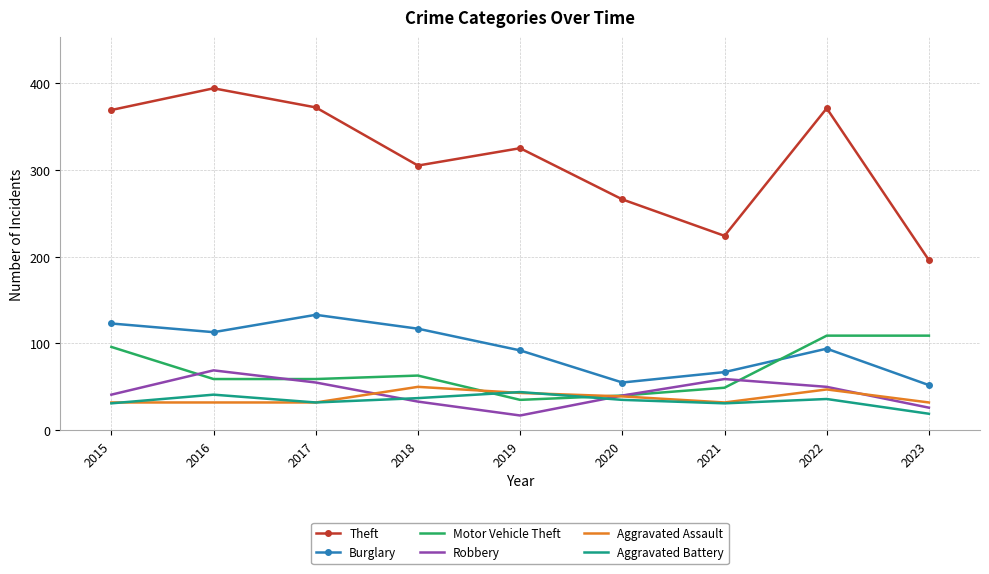

What is the difference between the highest and lowest values at 2021?

193